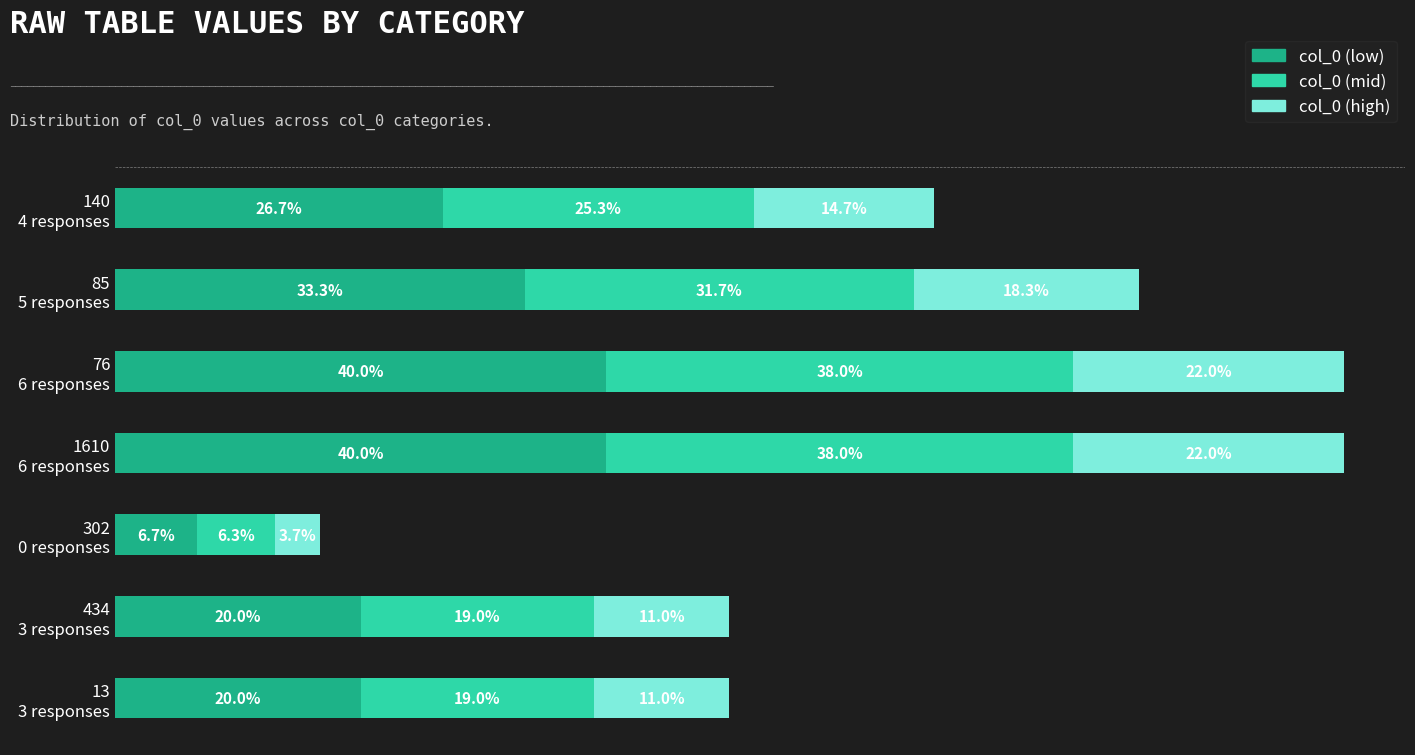

What are all the series names shown in the legend?

col_0 (low), col_0 (mid), col_0 (high)